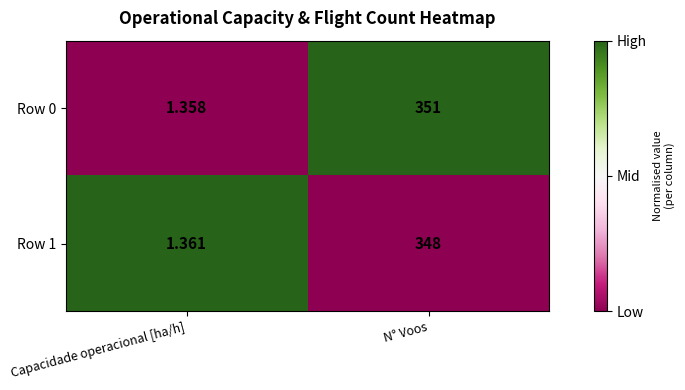

What is the total value across all series at N° Voos?

699.0